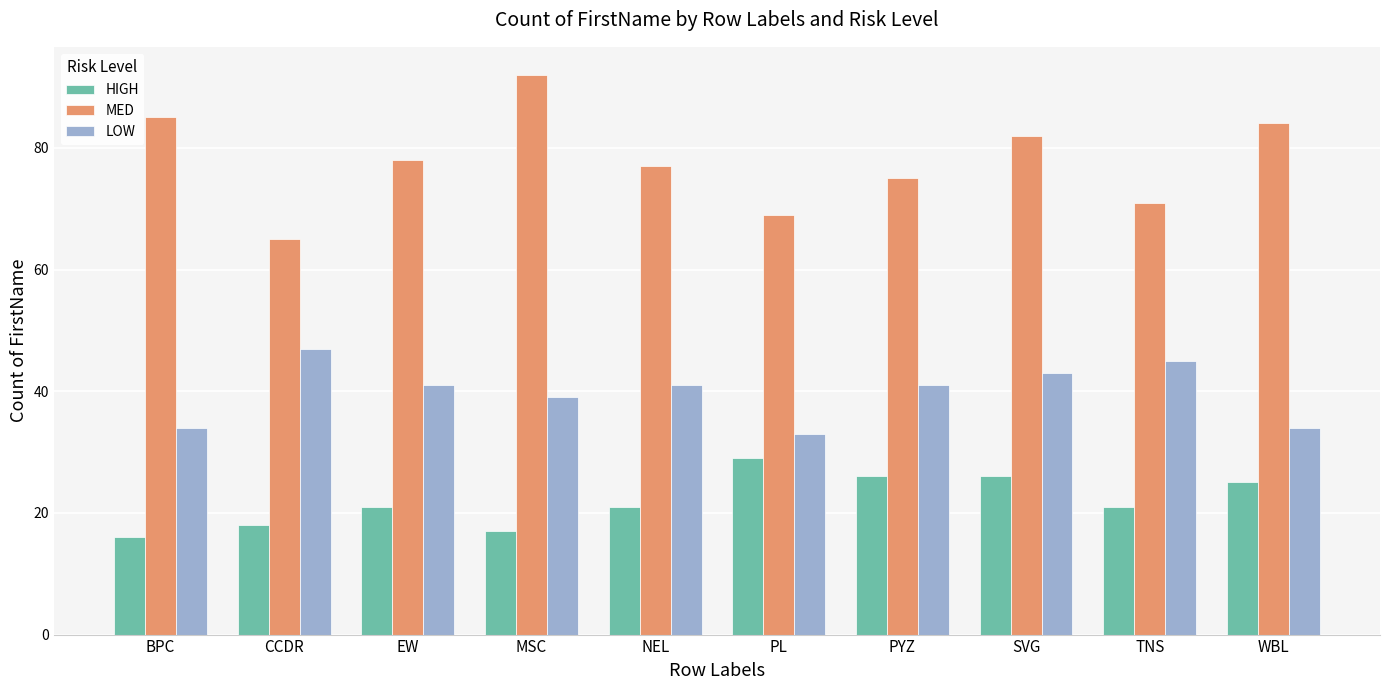

What is the total value across all series at EW?

140